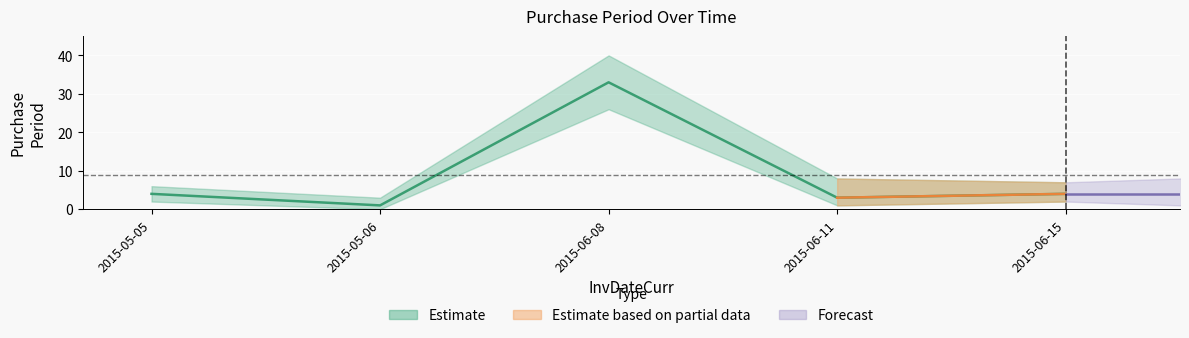

List the labels in order of value, smallest first.

2015-05-06, 2015-06-11, 2015-05-05, 2015-06-15, 2015-06-08